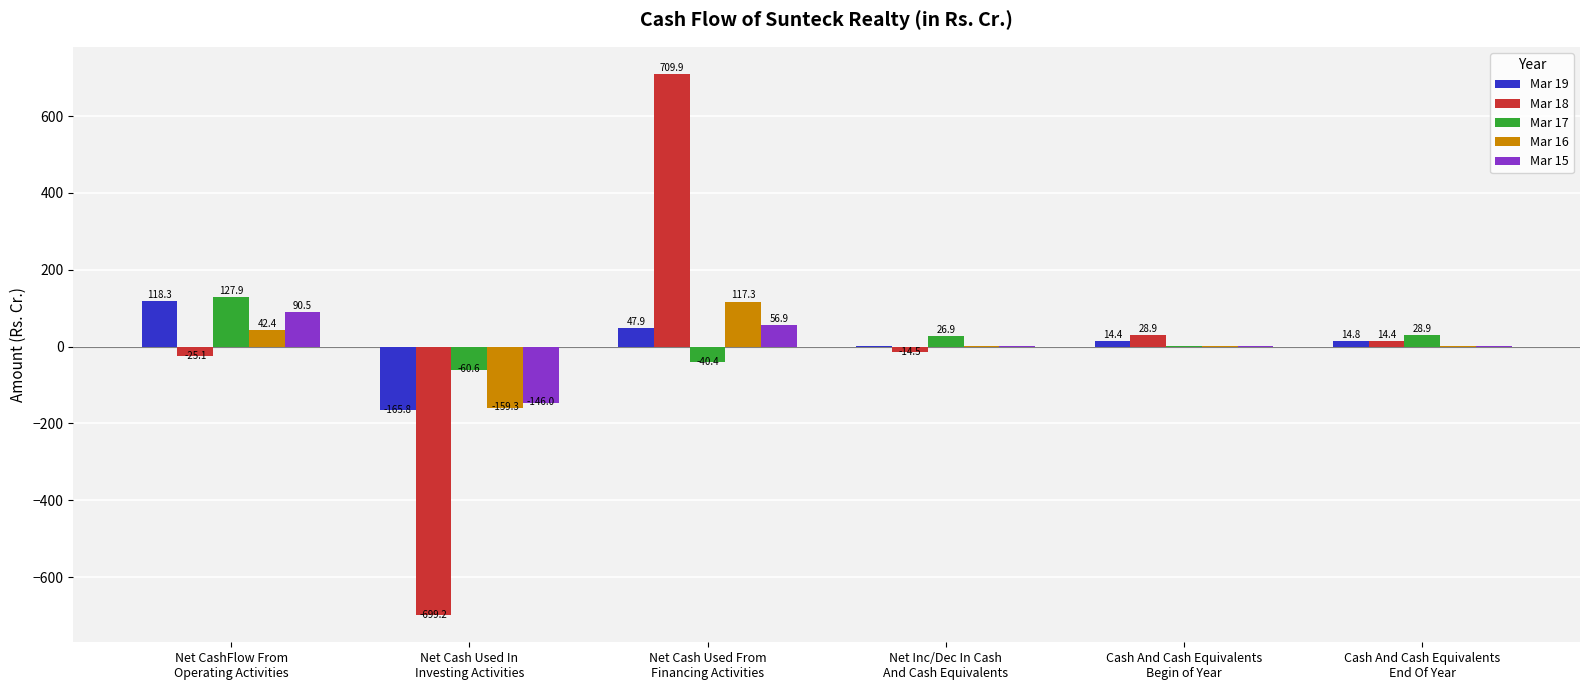

How many groups of bars are there?

6